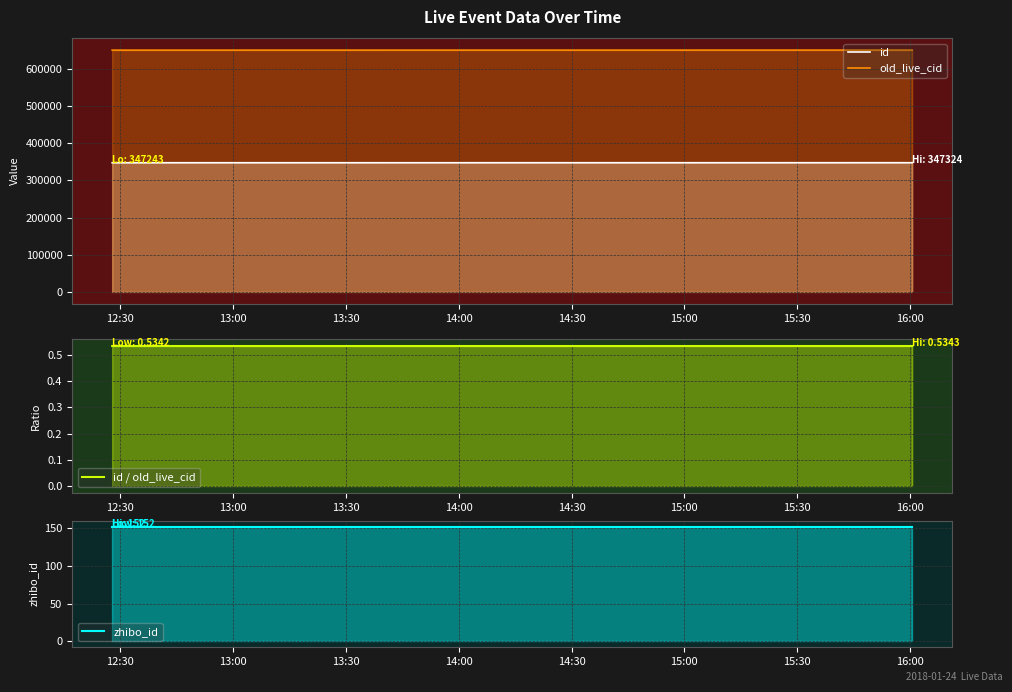

What is the label of the 2nd point from the left?

13:00